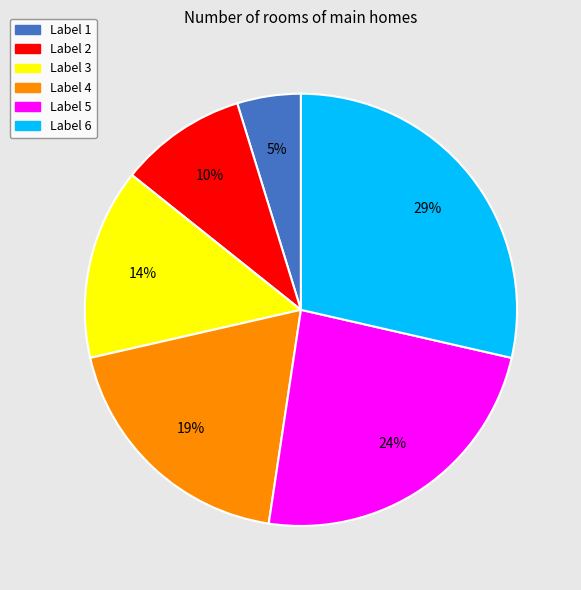

What is the ratio of the value at Label 1 to the value at Label 6?

0.2